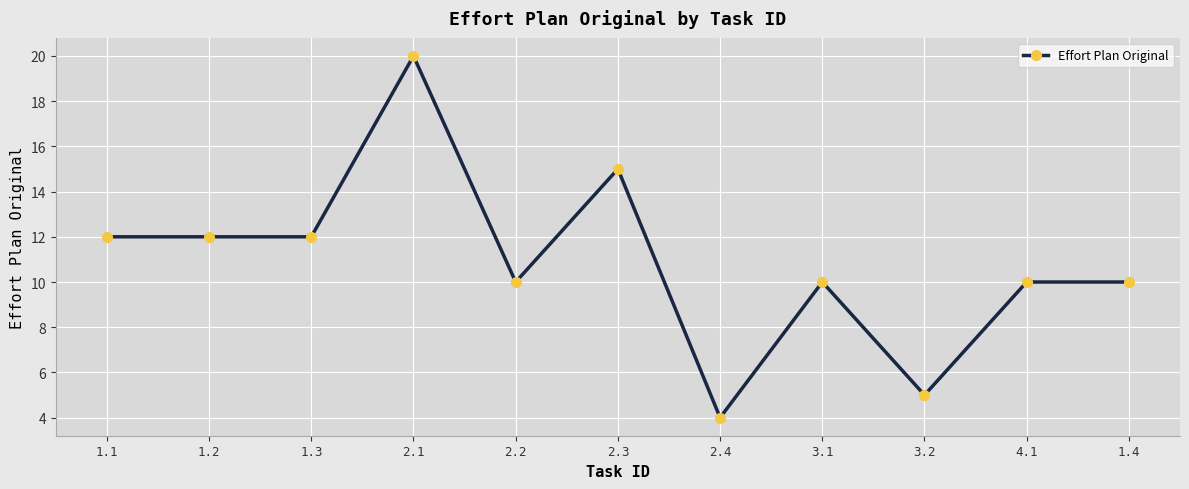

Approximately how many times larger is the value at 2.4 compared to 1.1?

0.3